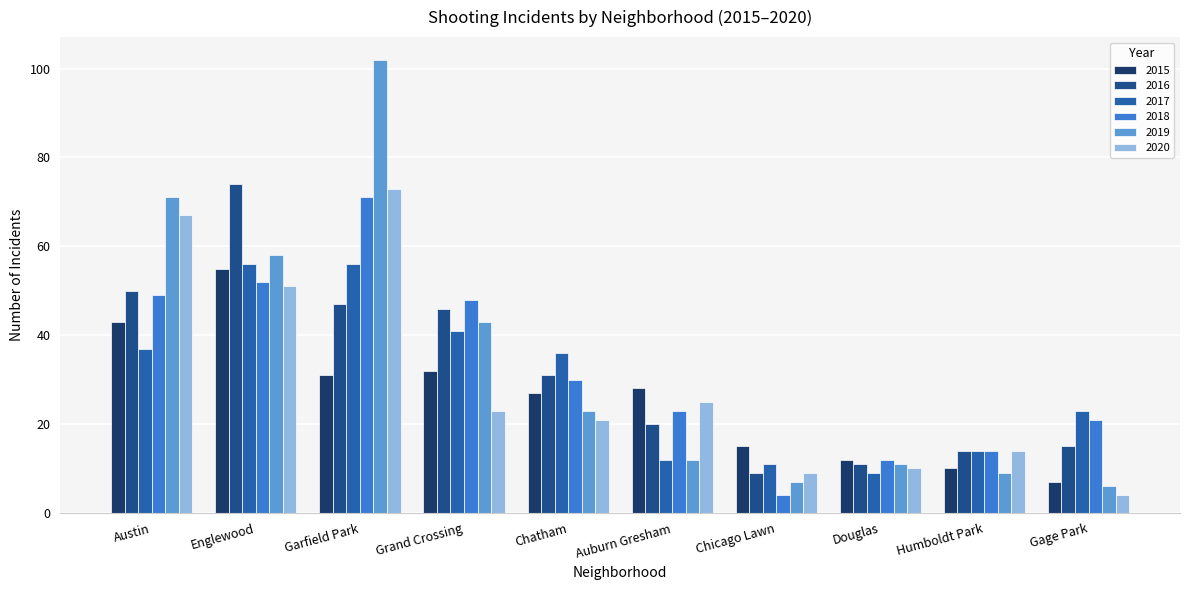

Reading right to left, list all the values displayed in this chart.

2015: Gage Park=7	Humboldt Park=10	Douglas=12	Chicago Lawn=15	Auburn Gresham=28	Chatham=27	Grand Crossing=32	Garfield Park=31	Englewood=55	Austin=43
2016: Gage Park=15	Humboldt Park=14	Douglas=11	Chicago Lawn=9	Auburn Gresham=20	Chatham=31	Grand Crossing=46	Garfield Park=47	Englewood=74	Austin=50
2017: Gage Park=23	Humboldt Park=14	Douglas=9	Chicago Lawn=11	Auburn Gresham=12	Chatham=36	Grand Crossing=41	Garfield Park=56	Englewood=56	Austin=37
2018: Gage Park=21	Humboldt Park=14	Douglas=12	Chicago Lawn=4	Auburn Gresham=23	Chatham=30	Grand Crossing=48	Garfield Park=71	Englewood=52	Austin=49
2019: Gage Park=6	Humboldt Park=9	Douglas=11	Chicago Lawn=7	Auburn Gresham=12	Chatham=23	Grand Crossing=43	Garfield Park=102	Englewood=58	Austin=71
2020: Gage Park=4	Humboldt Park=14	Douglas=10	Chicago Lawn=9	Auburn Gresham=25	Chatham=21	Grand Crossing=23	Garfield Park=73	Englewood=51	Austin=67